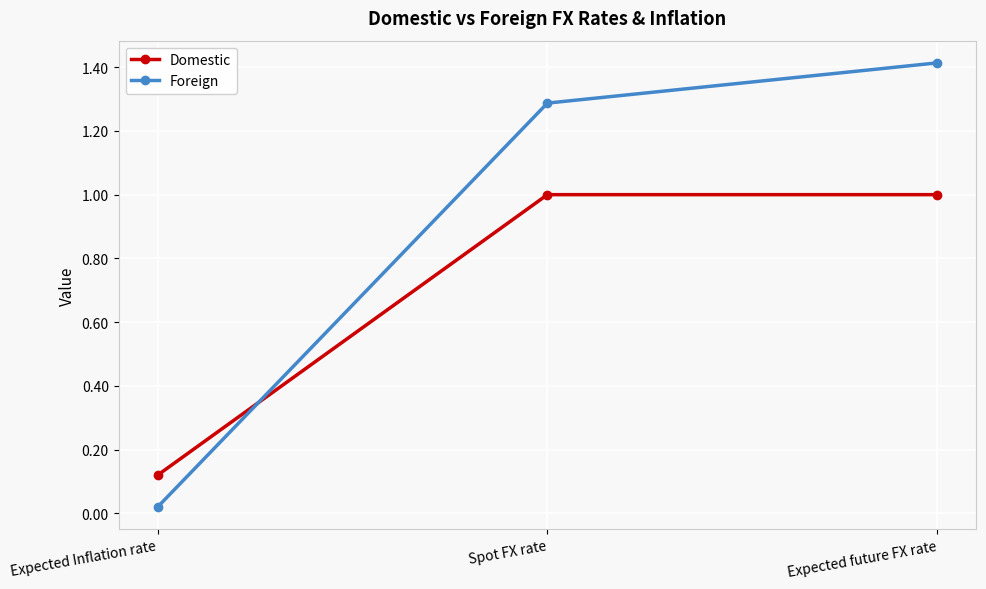

What is the label of the 1st point from the left?

Expected Inflation rate